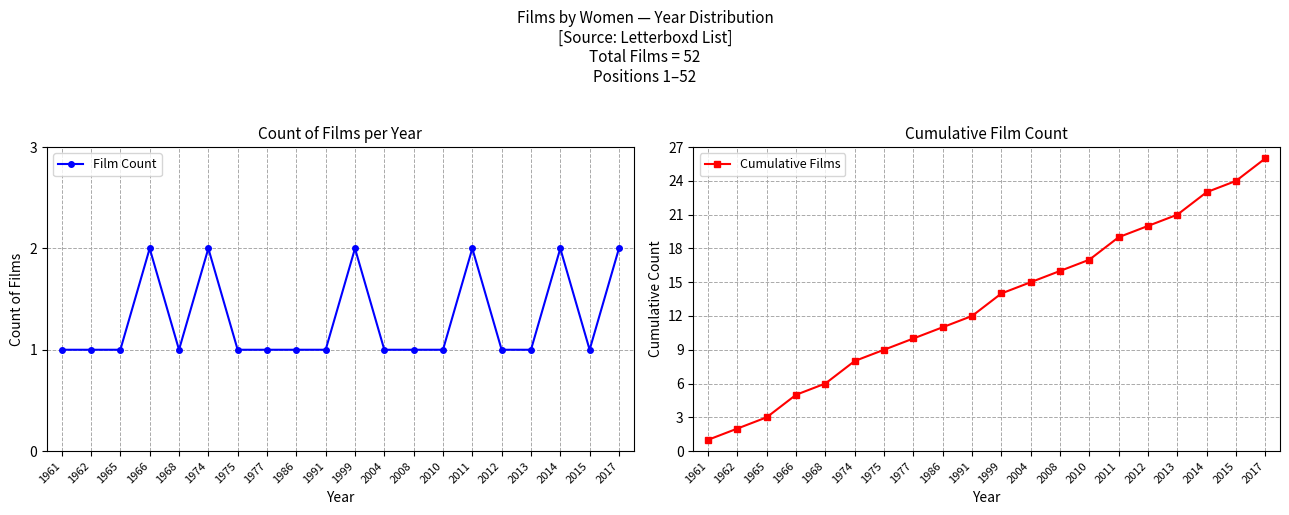

What is the spread (max minus min) of values at 2015?

23